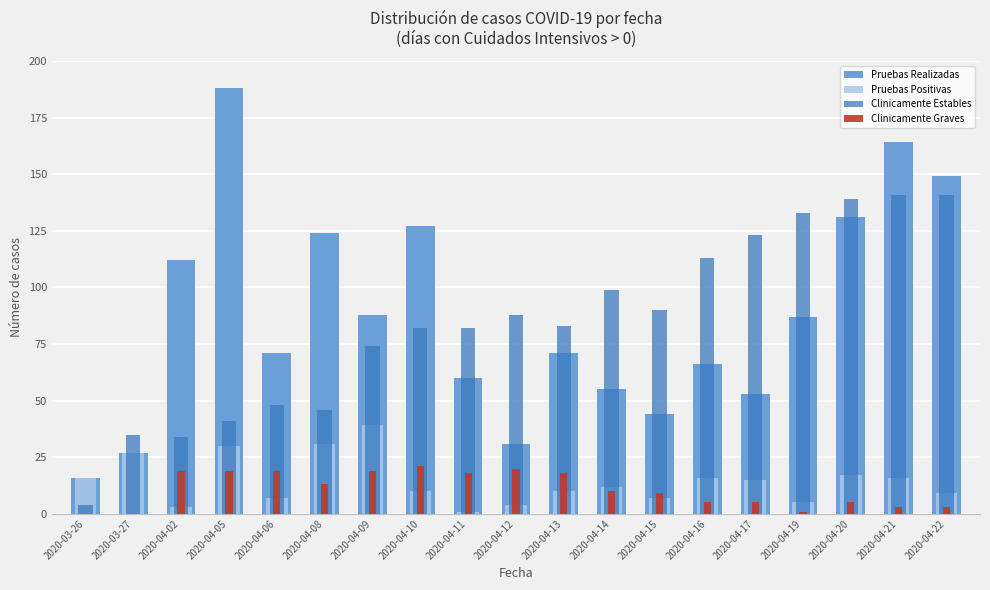

Are the bars horizontal?

No